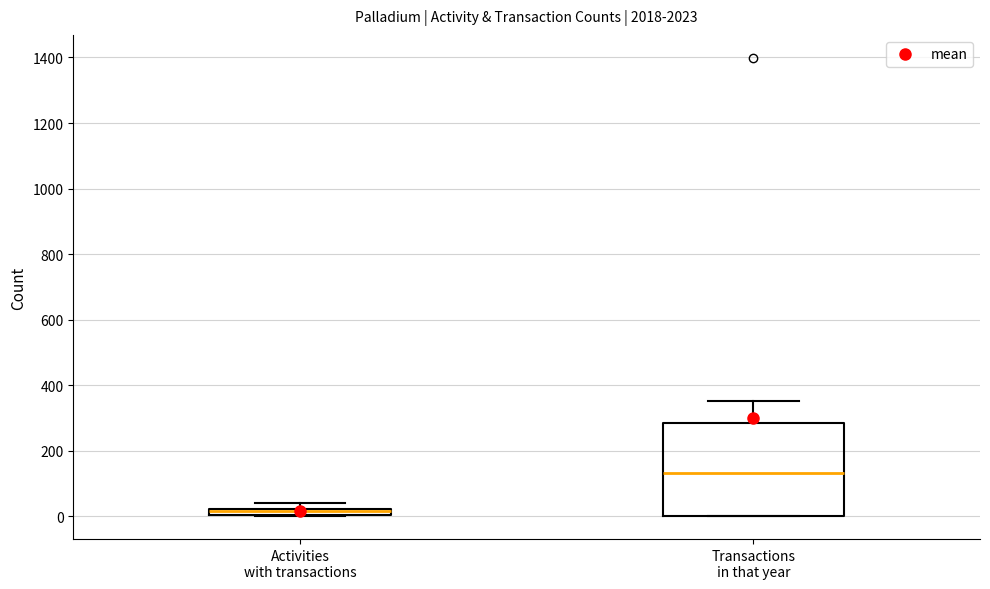

Where is the lower edge of the box for Activities with transactions on the y-axis? The values are not printed on the chart, so give them approximately, as read against the axis.

0